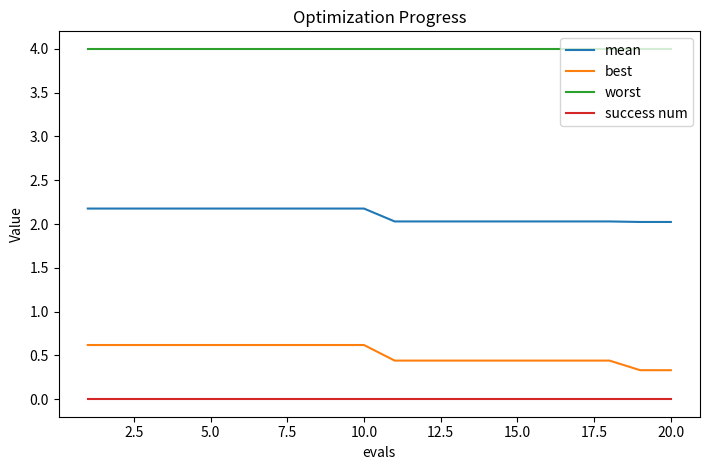

Which series has the largest total across all categories?

worst